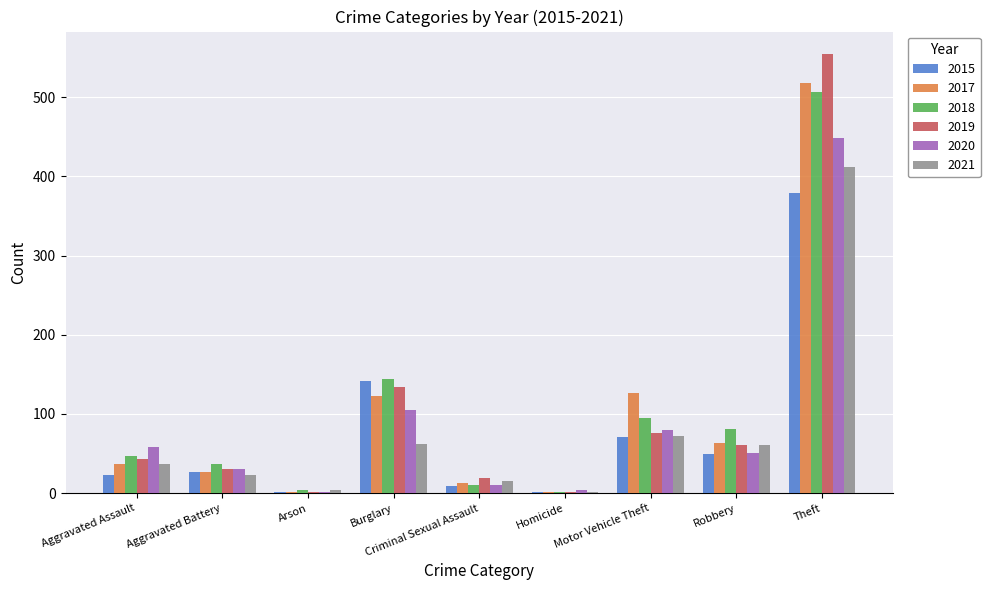

How many groups of bars are there?

9